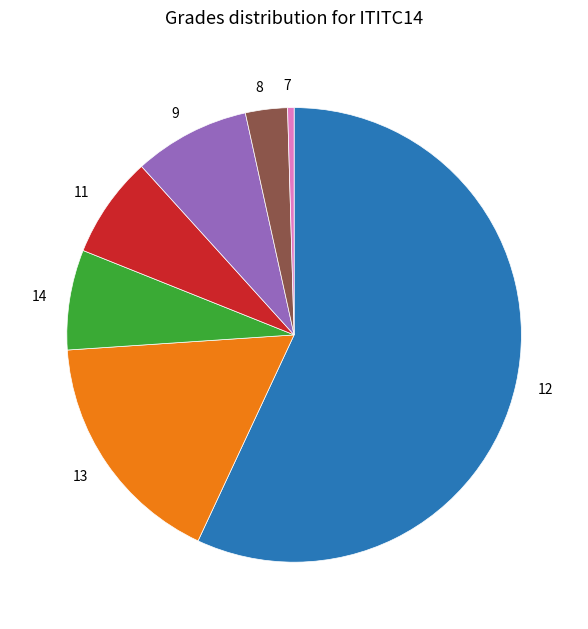

Combined, do 12 and 14 account for over 50%?

Yes